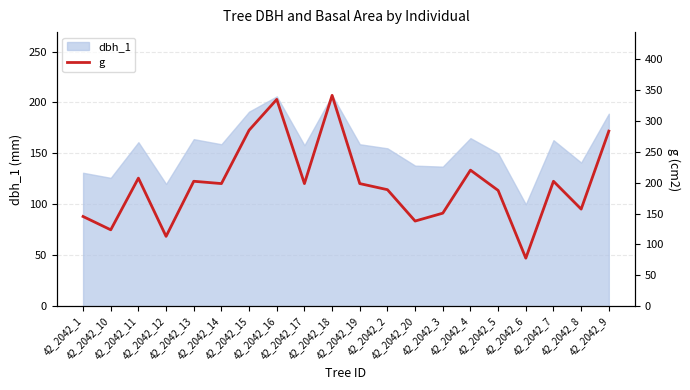

How many values exceed 198?

11